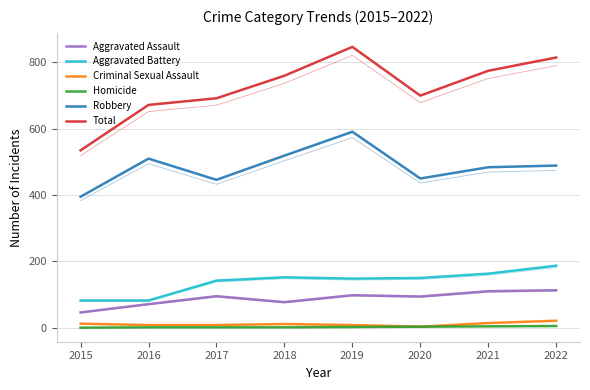

Reading right to left, what are all the values shown in this chart?

Aggravated Assault: 113	110	94	98	77	95	71	46
Aggravated Battery: 187	163	150	148	152	142	82	82
Criminal Sexual Assault: 21	14	3	8	11	8	8	12
Homicide: 5	4	3	2	1	1	1	0
Robbery: 489	484	450	591	519	446	510	395
Total: 815	775	700	847	760	692	672	535